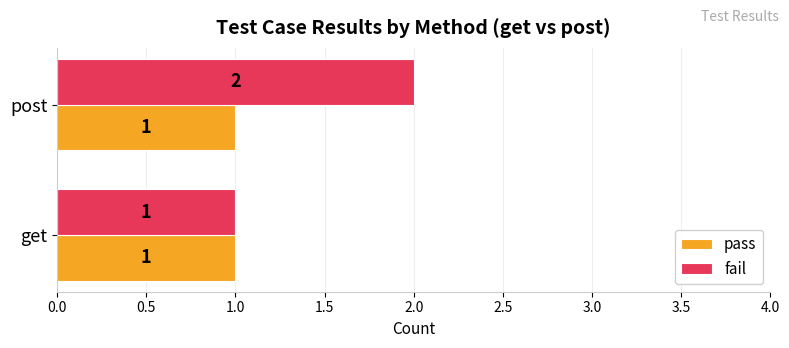

At which category is the sum across all series the highest?

post